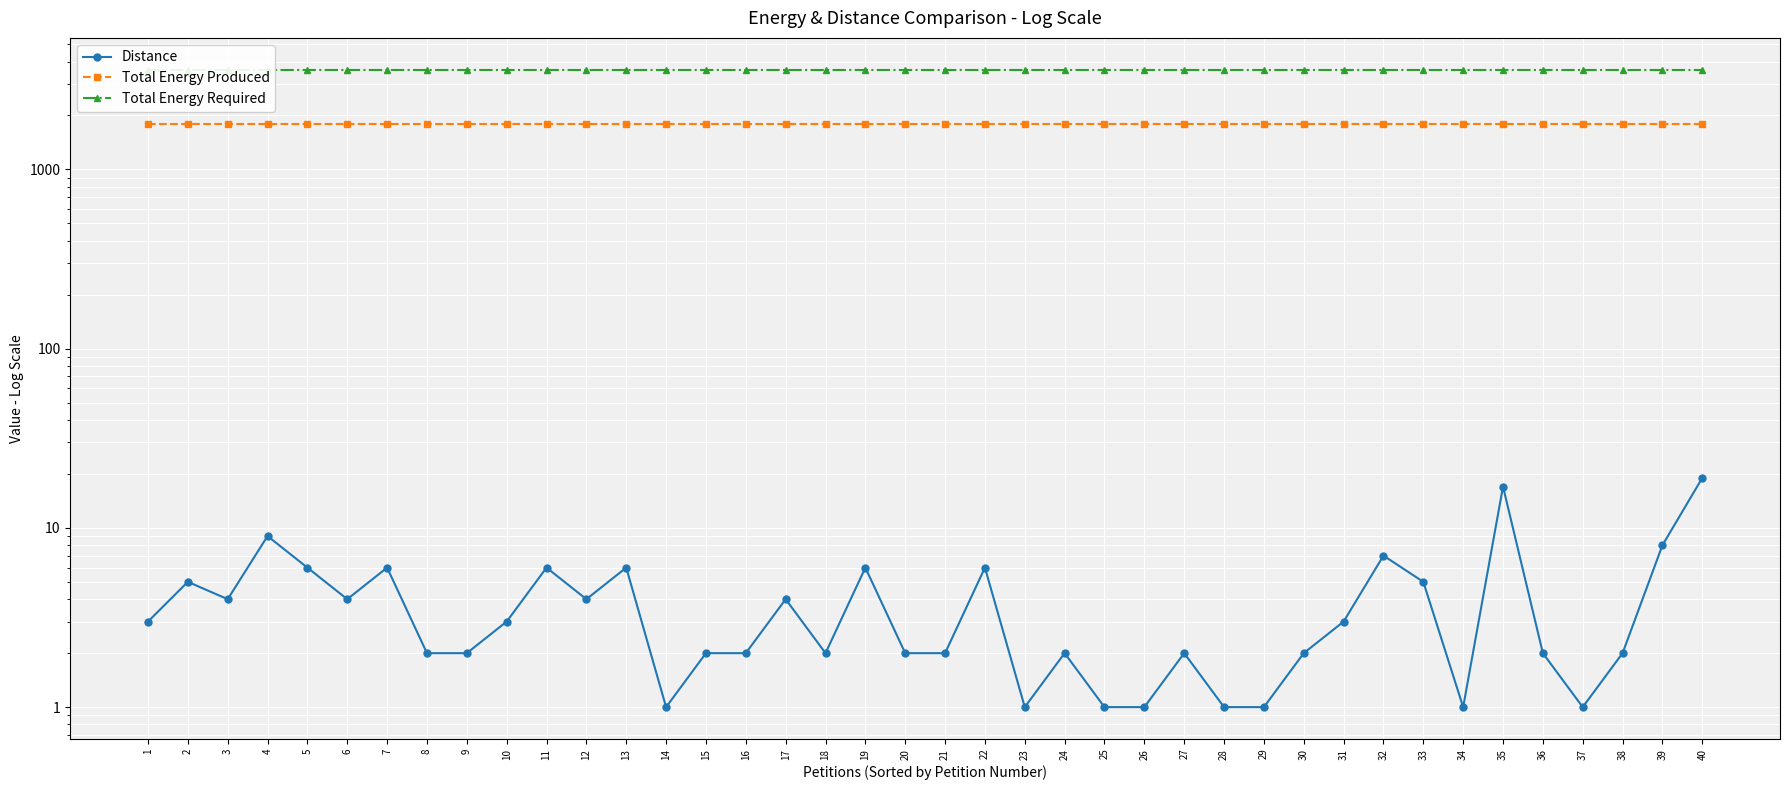

How many data points in Distance are above 3?

17